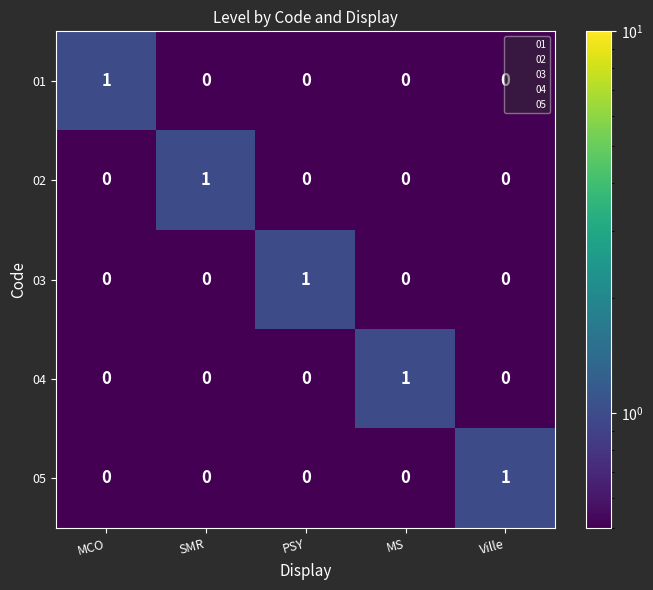

What is the total value across all series at Ville?

1